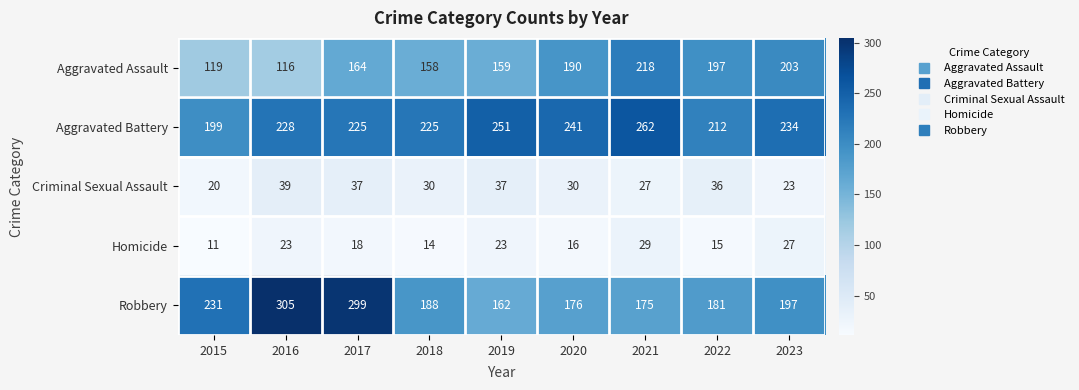

Which category has the lowest value across all series?

2015